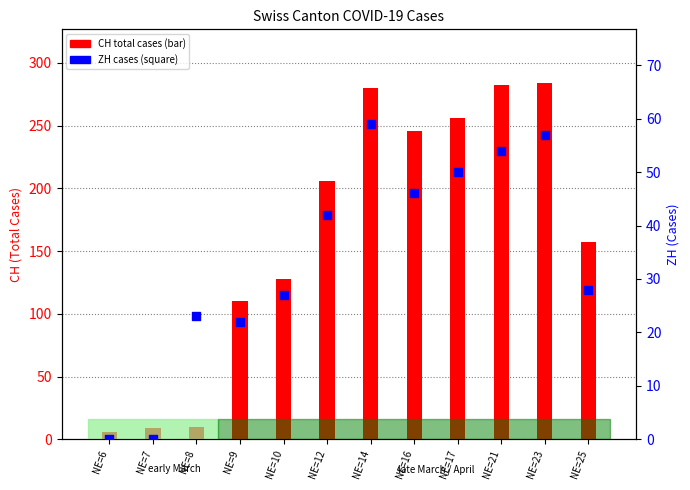

Which series has the largest Y range (max minus min)?

CH (total)